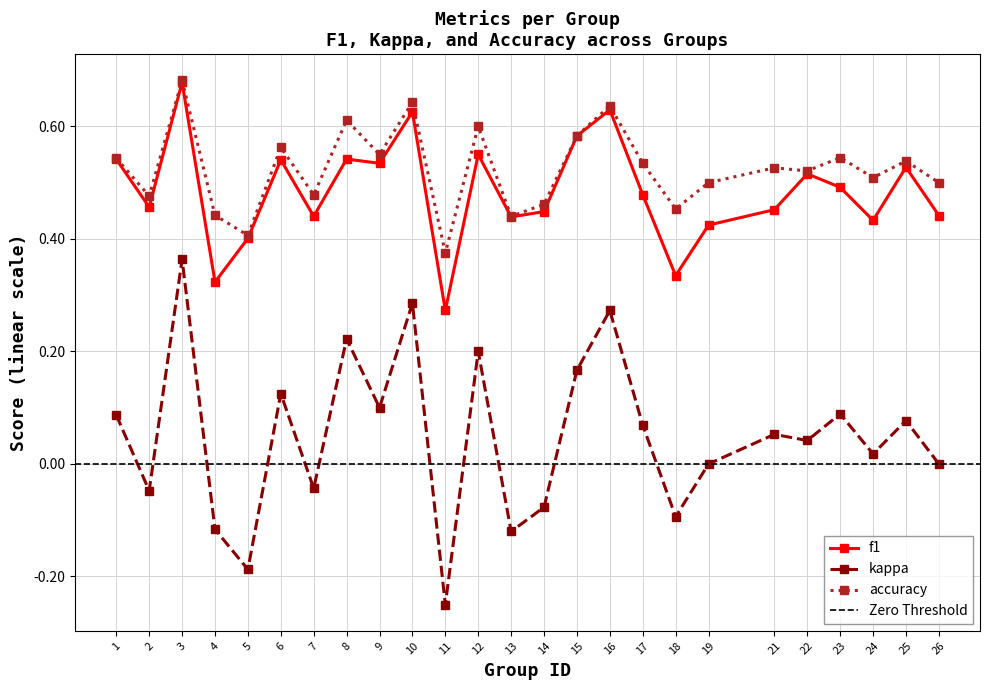

What is the minimum value for f1?

0.3